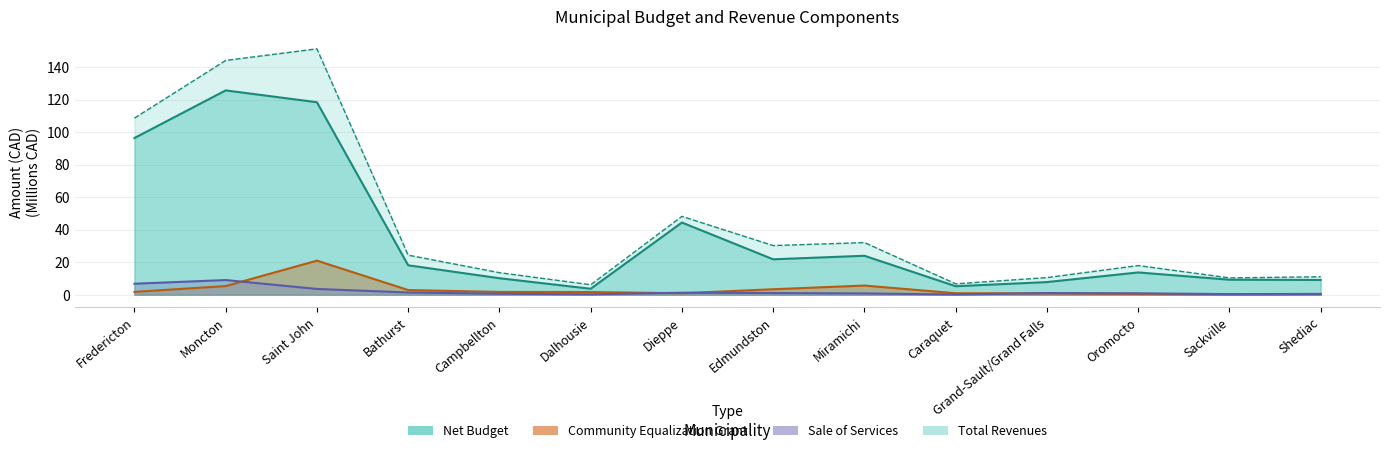

What is the difference between the maximum and second lowest values in the Total Revenues series?

144.5